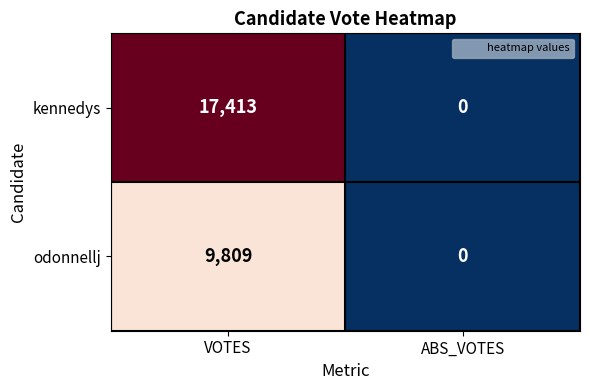

What is the difference between the maximum and minimum values in the odonnellj series?

9809